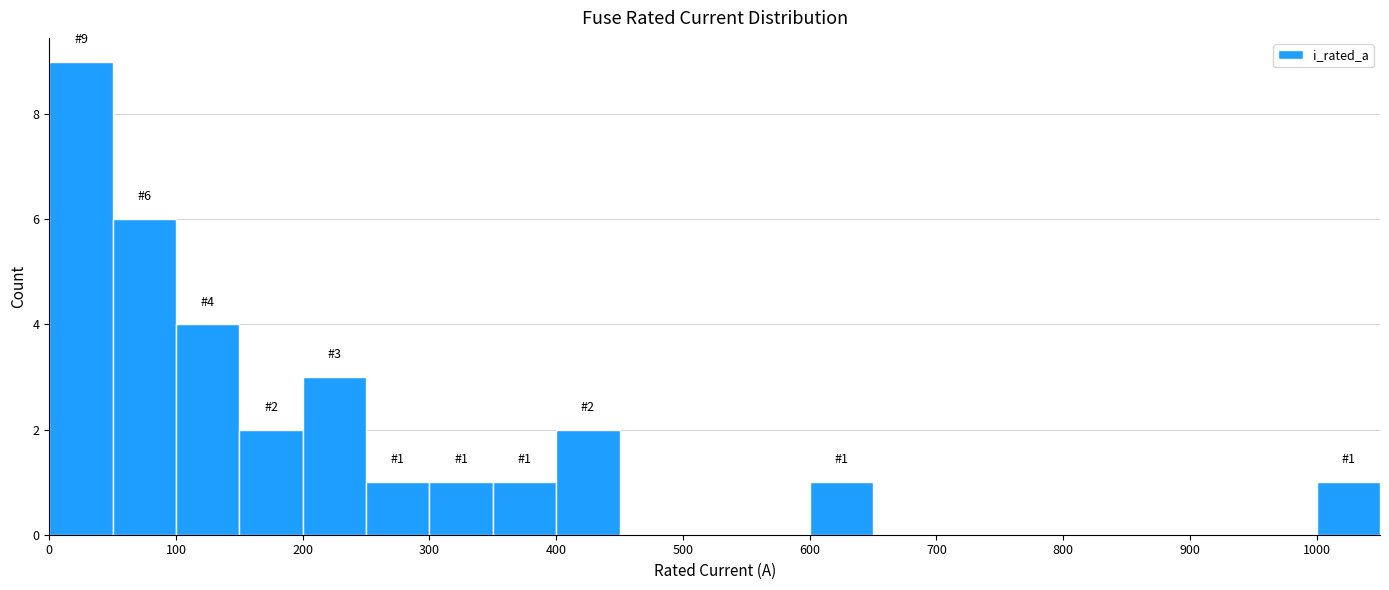

Over which range of the x-axis is the bar tallest?

0 to 50